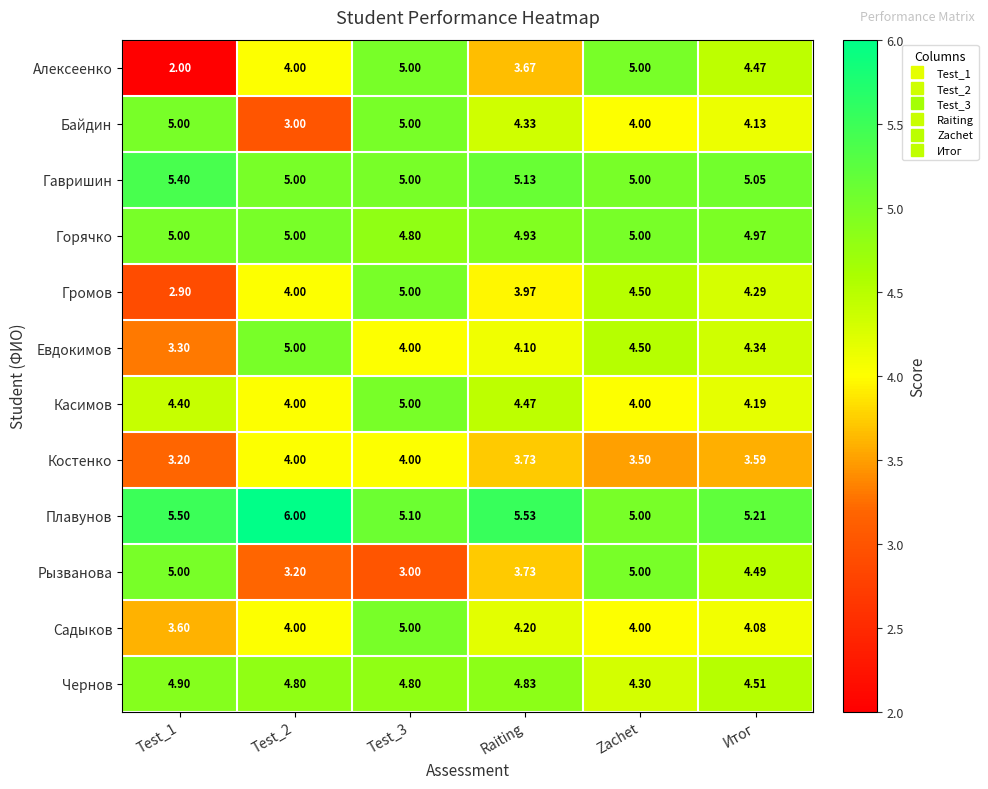

Is the value of Громов at Test_2 greater than the value of Садыков at Test_3?

No